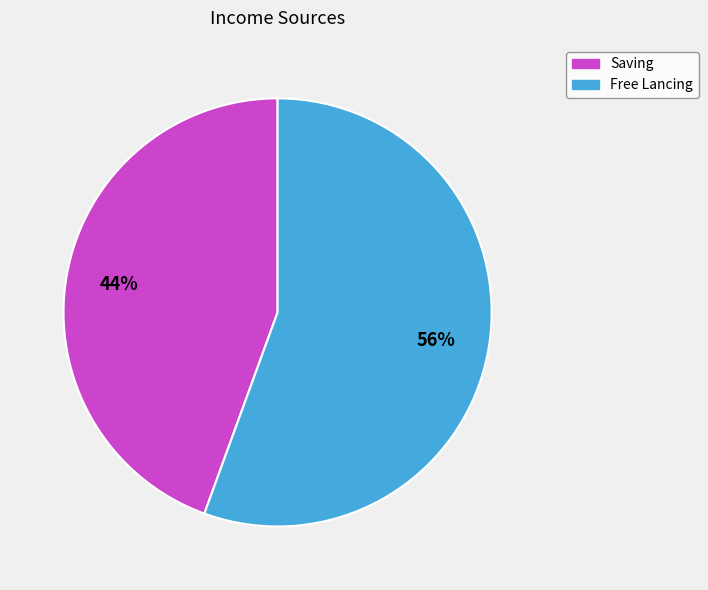

The Saving slice represents 44% of the pie. True or false?

True